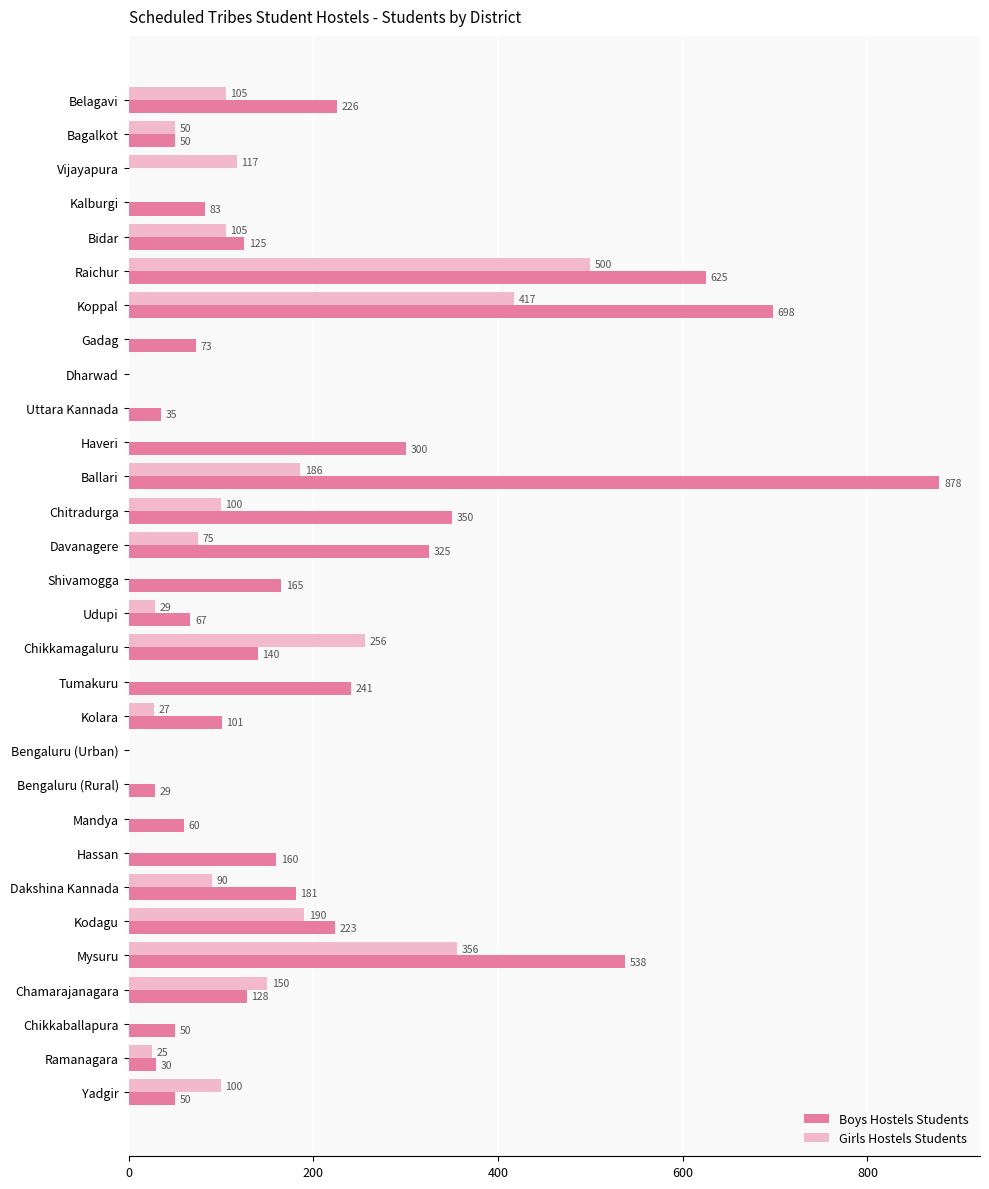

How many categories are shown in the chart?

30